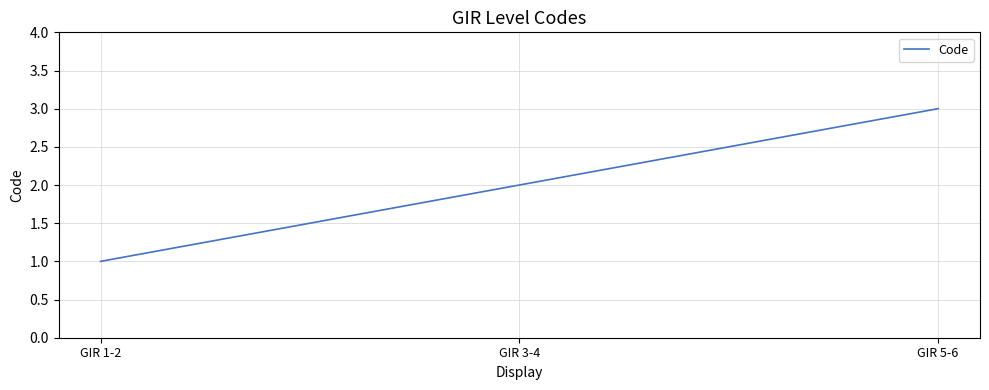

Reading left to right, what are all the values shown in this chart?

1	2	3